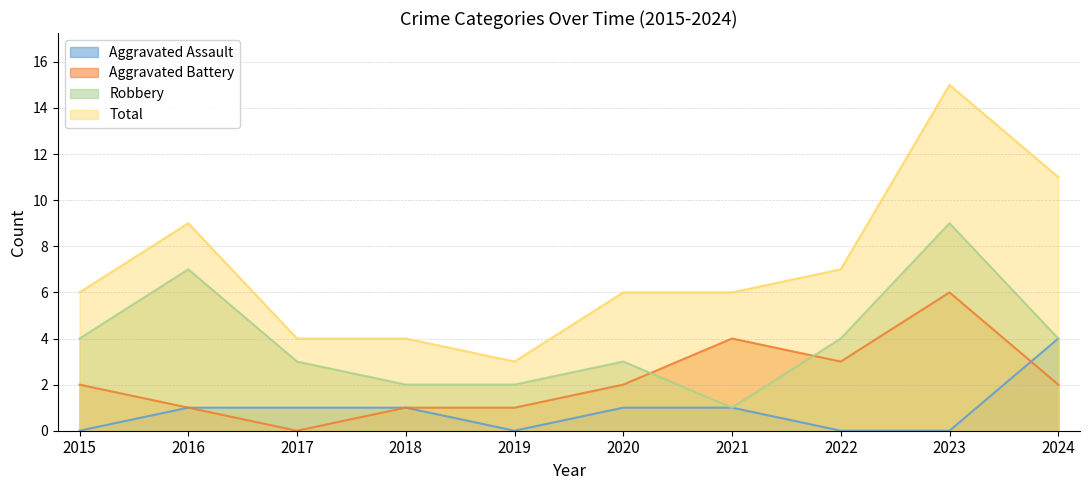

What is the difference between the second highest and minimum values in the Robbery series?

6